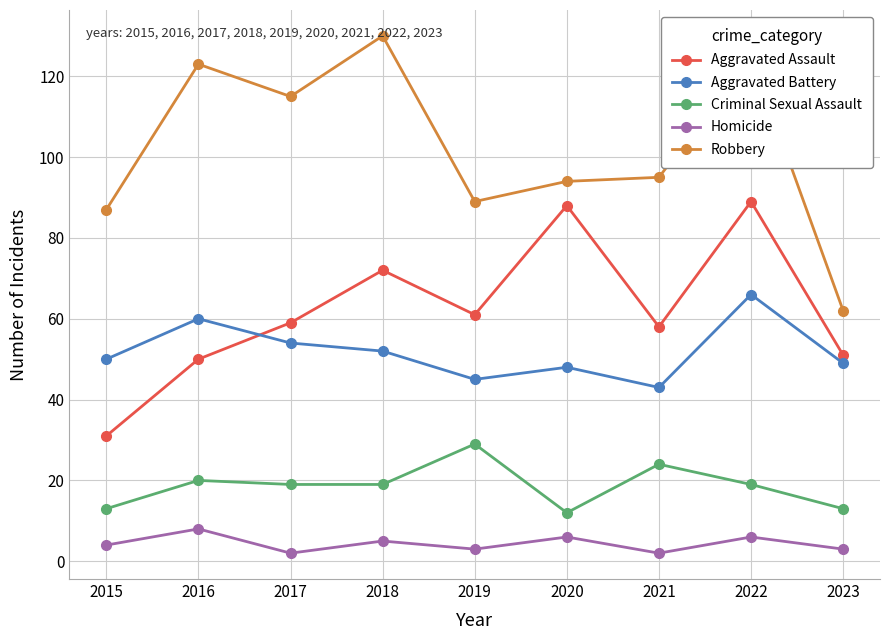

Which label corresponds to the largest value in the chart?

2018